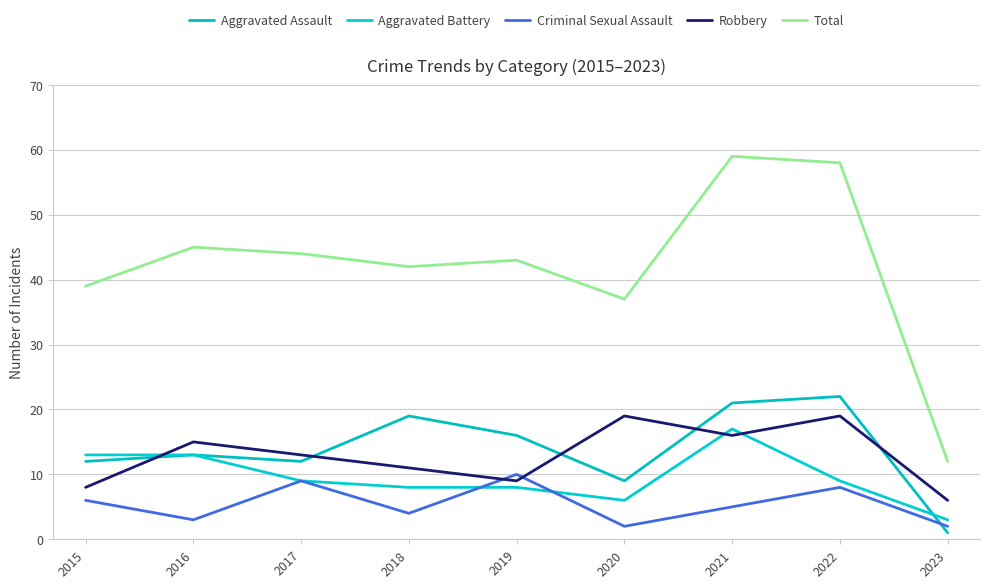

What is the difference between the maximum and minimum values in the Criminal Sexual Assault series?

8